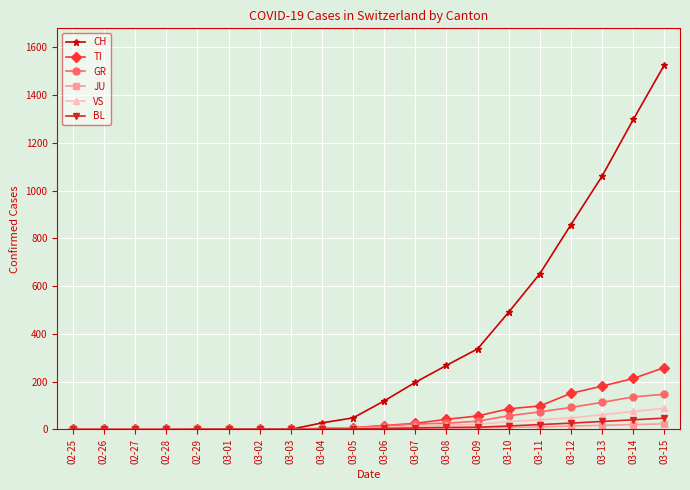

Is the value of TI at 03-09 greater than the value of GR at 03-15?

No